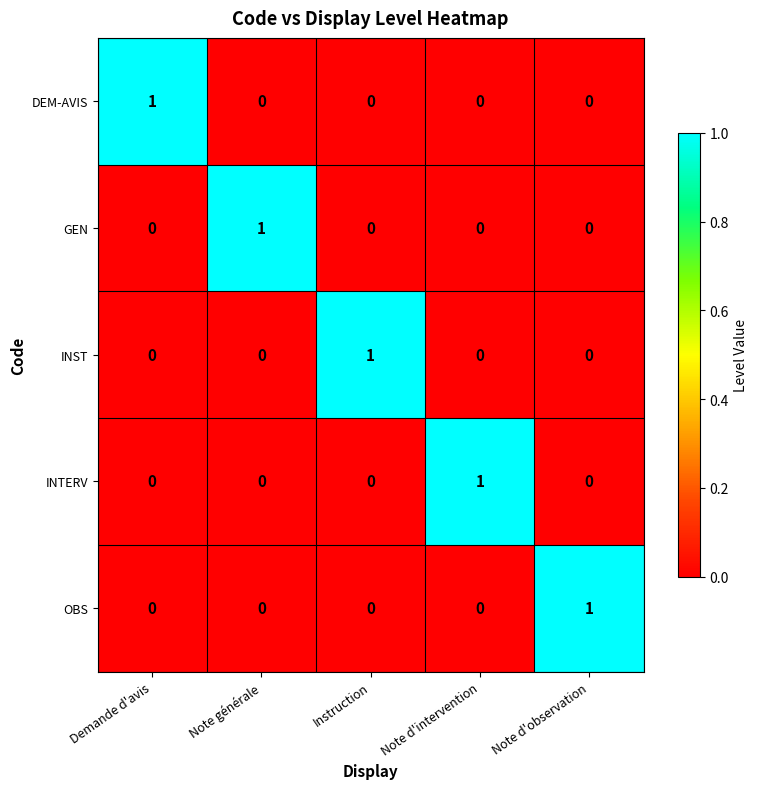

Is it true that INST equals 0 at Note d'intervention?

True